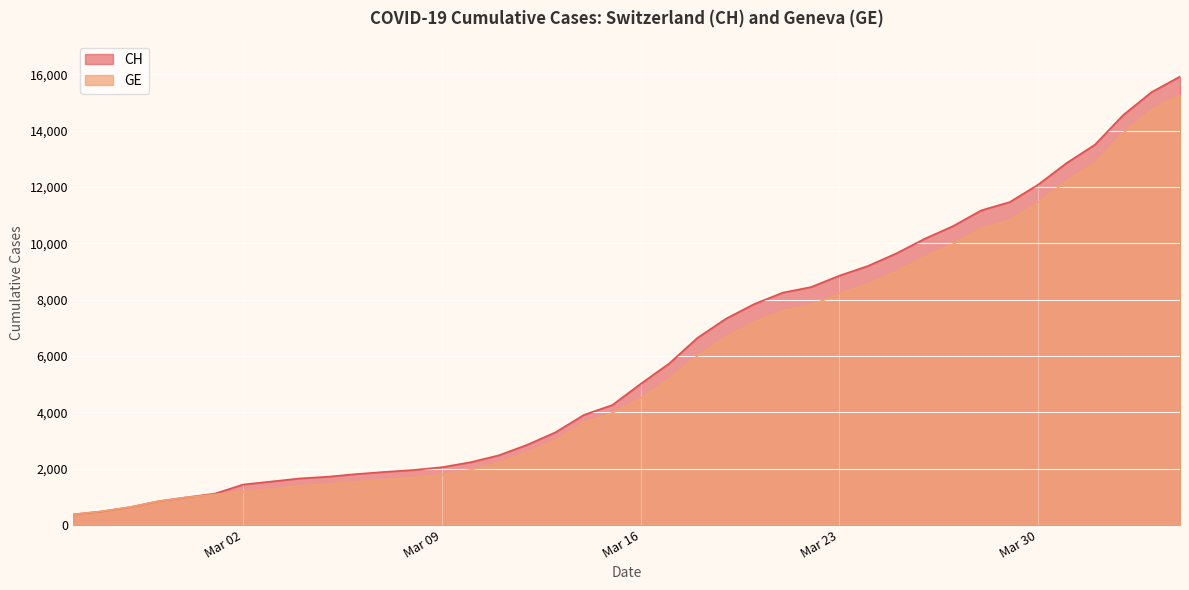

True or false: CH and GE cross at least once.

False